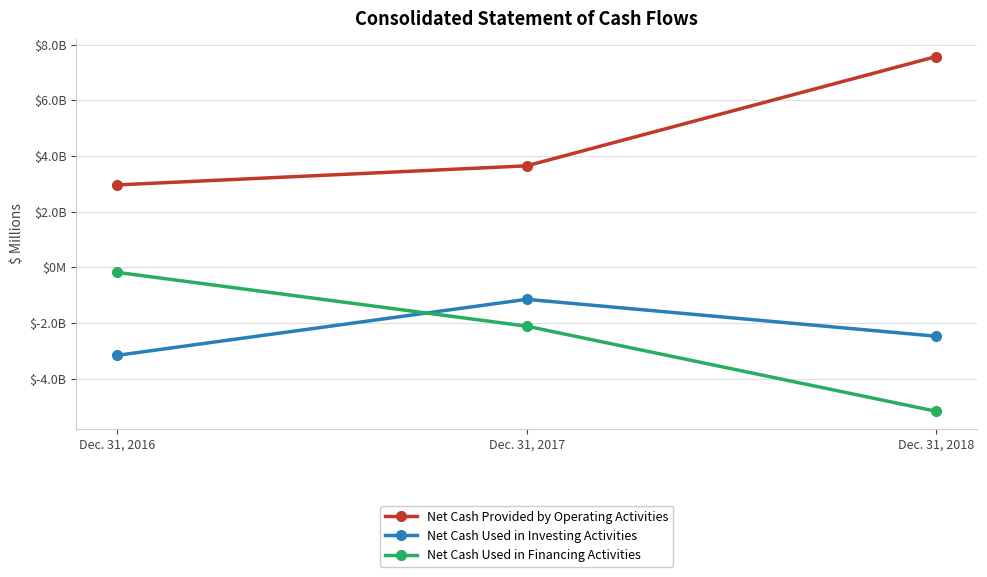

At Dec. 31, 2018, list the series in order from smallest to largest.

Net Cash Used in Financing Activities, Net Cash Used in Investing Activities, Net Cash Provided by Operating Activities